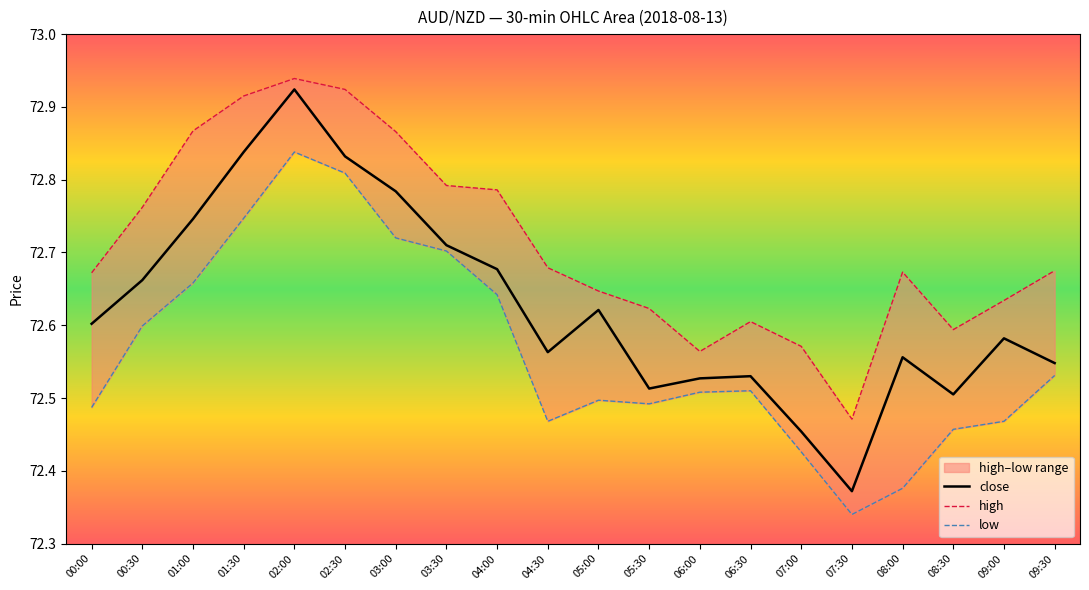

Reading right to left, list all the values displayed in this chart.

close: 09:30=72.5	09:00=72.6	08:30=72.5	08:00=72.6	07:30=72.4	07:00=72.5	06:30=72.5	06:00=72.5	05:30=72.5	05:00=72.6	04:30=72.6	04:00=72.7	03:30=72.7	03:00=72.8	02:30=72.8	02:00=72.9	01:30=72.8	01:00=72.7	00:30=72.7	00:00=72.6
high: 09:30=72.7	09:00=72.6	08:30=72.6	08:00=72.7	07:30=72.5	07:00=72.6	06:30=72.6	06:00=72.6	05:30=72.6	05:00=72.6	04:30=72.7	04:00=72.8	03:30=72.8	03:00=72.9	02:30=72.9	02:00=72.9	01:30=72.9	01:00=72.9	00:30=72.8	00:00=72.7
low: 09:30=72.5	09:00=72.5	08:30=72.5	08:00=72.4	07:30=72.3	07:00=72.4	06:30=72.5	06:00=72.5	05:30=72.5	05:00=72.5	04:30=72.5	04:00=72.6	03:30=72.7	03:00=72.7	02:30=72.8	02:00=72.8	01:30=72.7	01:00=72.7	00:30=72.6	00:00=72.5